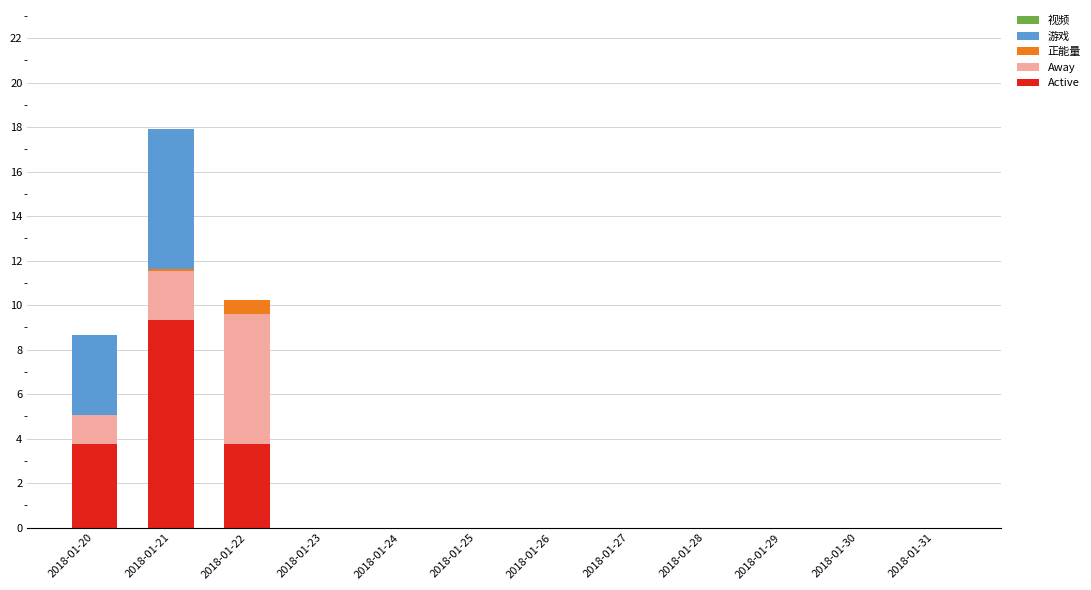

At which label does Active reach its peak?

2018-01-21